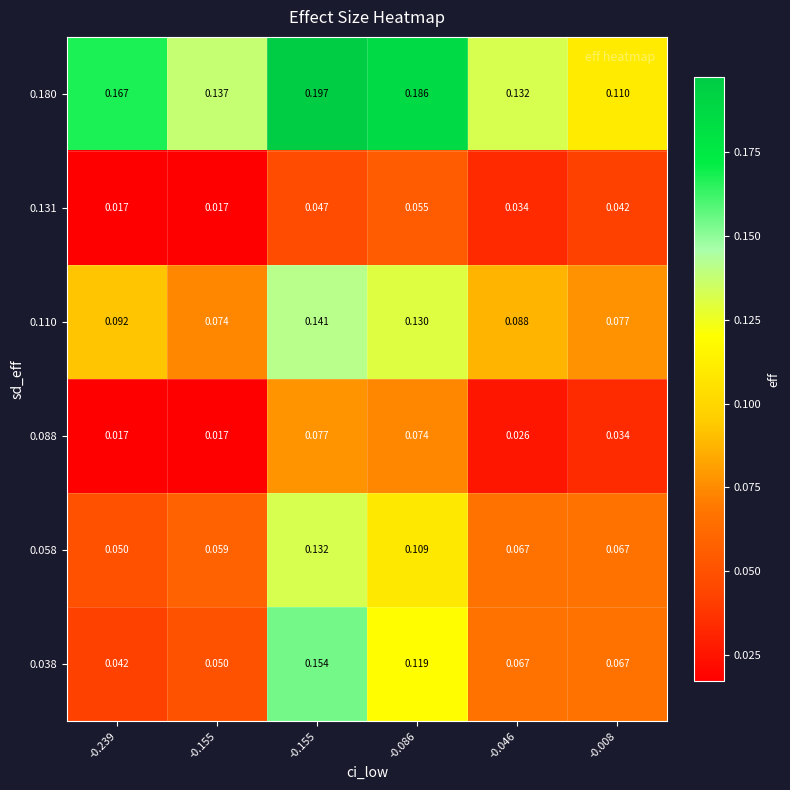

What is the total value across all series at -0.155?

0.4